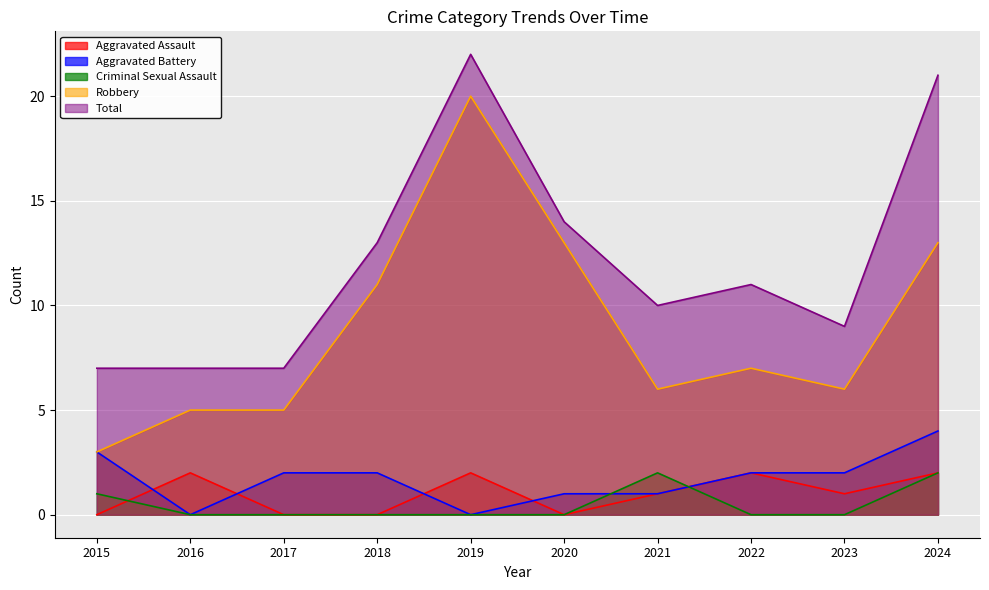

What is the sum of all Total values?

121